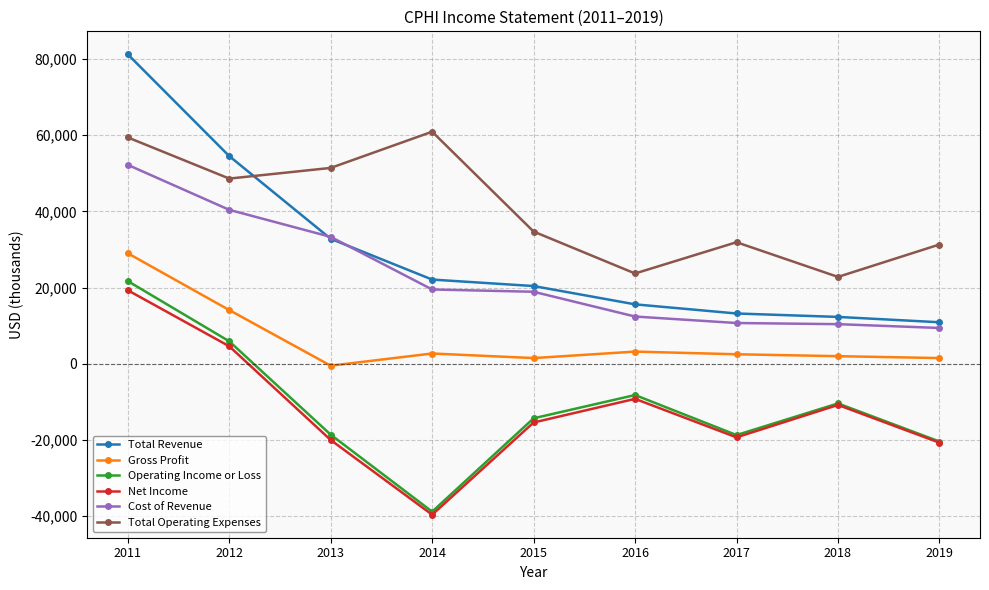

How many values in the Cost of Revenue series are below 18900?

4